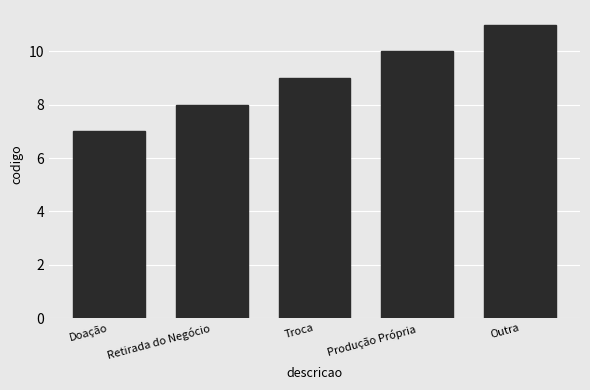

What is the difference between the values at Outra and Troca?

2